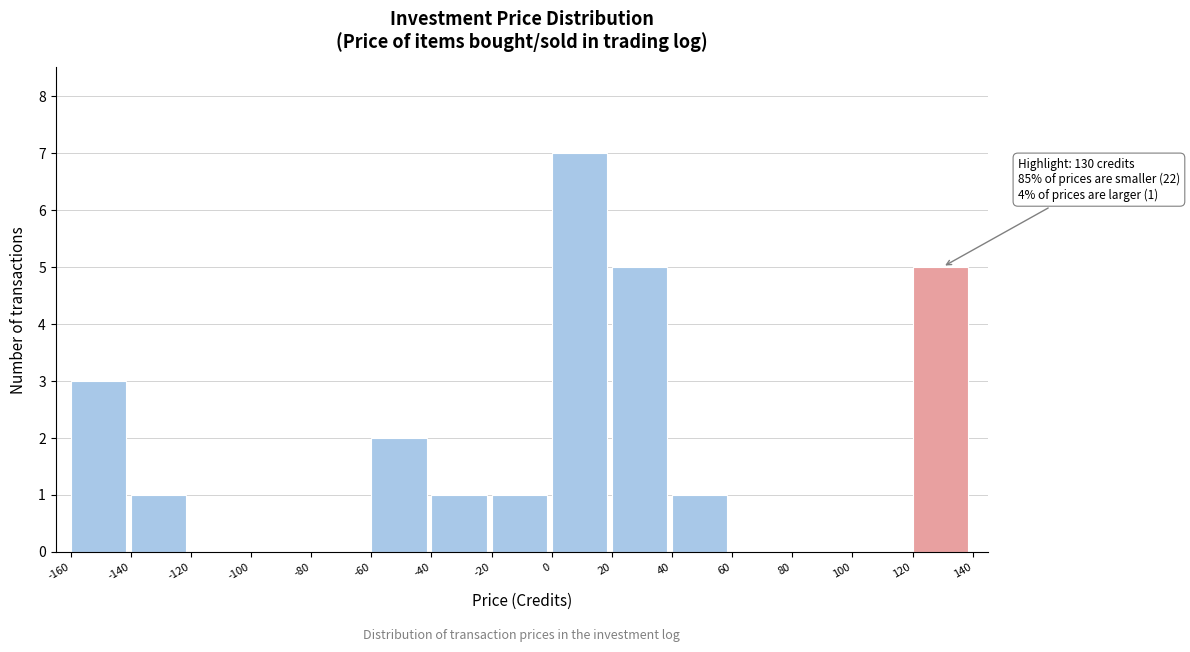

Over which range of the x-axis is the bar tallest?

0 to 20